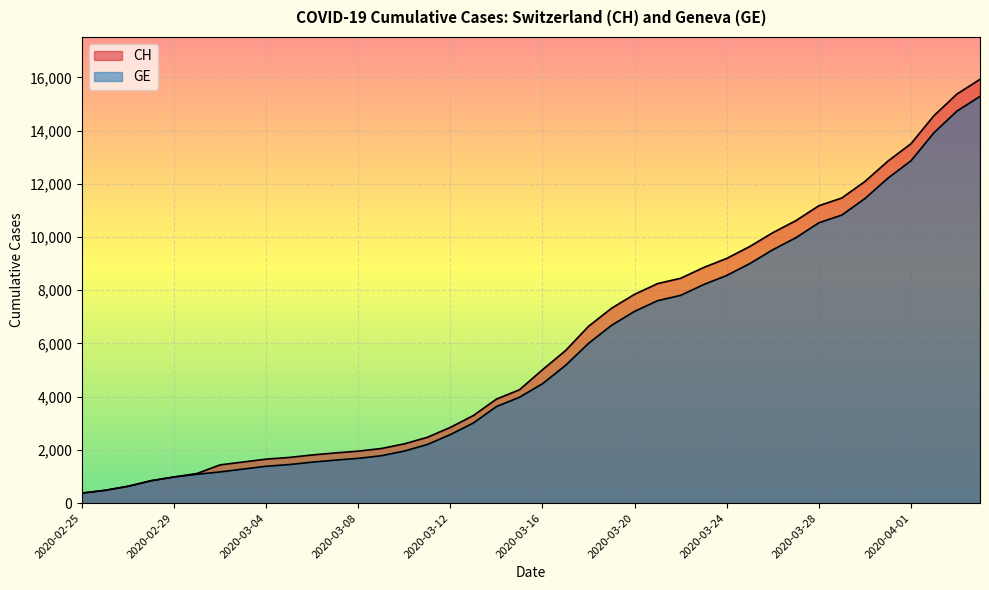

What are all the series names shown in the legend?

CH, GE